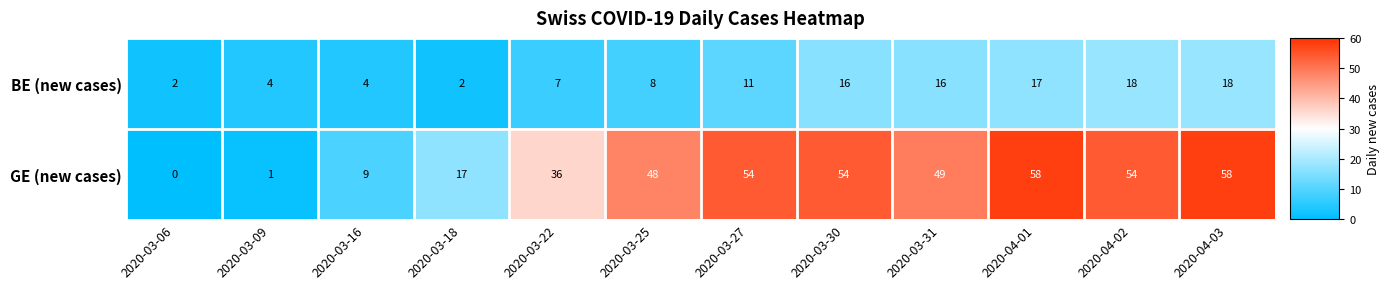

Where is GE (new cases) nearest to the value 29?

2020-03-22